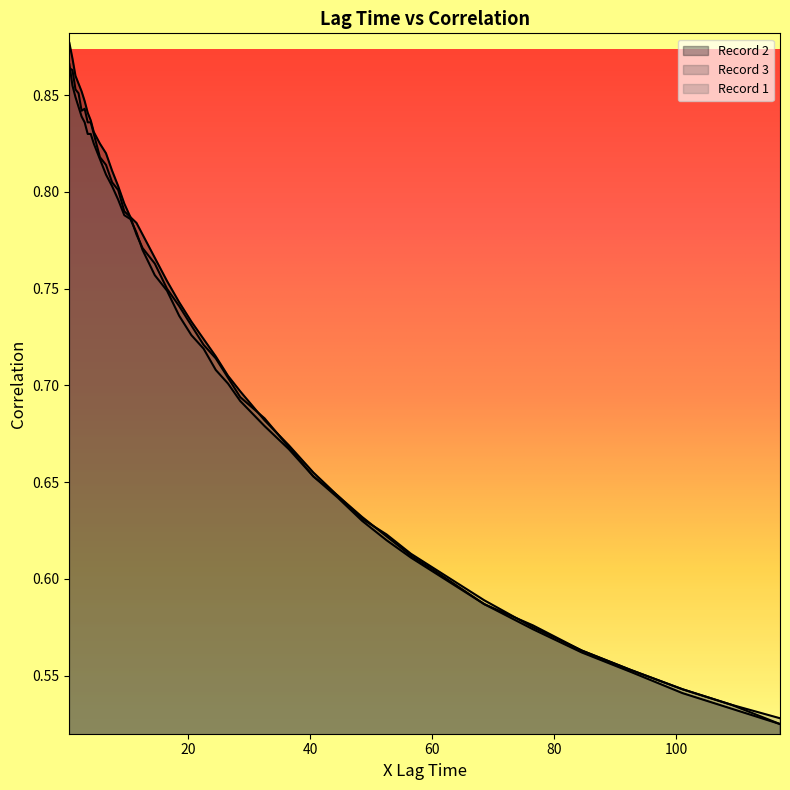

Rank the series at 20 from lowest to highest value.

Record 3, Record 1, Record 2